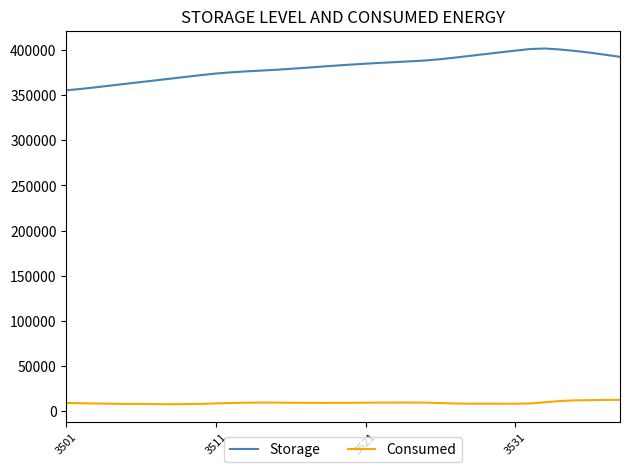

True or false: Consumed and Storage cross at least once.

False